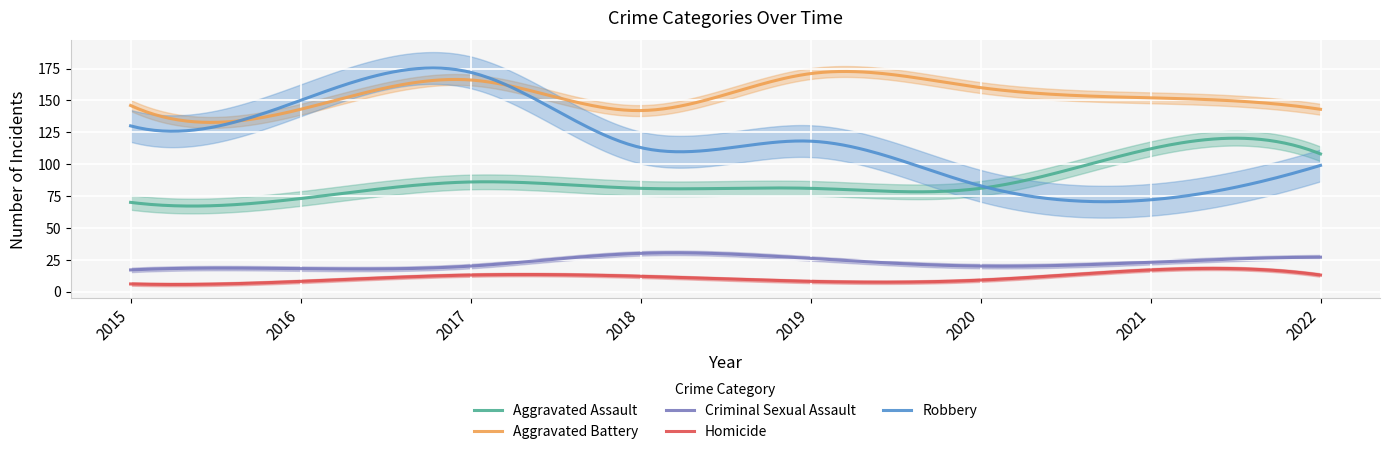

Reading left to right, what are all the values shown in this chart?

Aggravated Assault: 70	73	86	81	81	81	112	108
Aggravated Battery: 146	143	166	142	171	160	152	143
Criminal Sexual Assault: 17	18	20	30	26	20	23	27
Homicide: 6	8	13	12	8	9	17	13
Robbery: 130	150	172	113	118	83	72	99